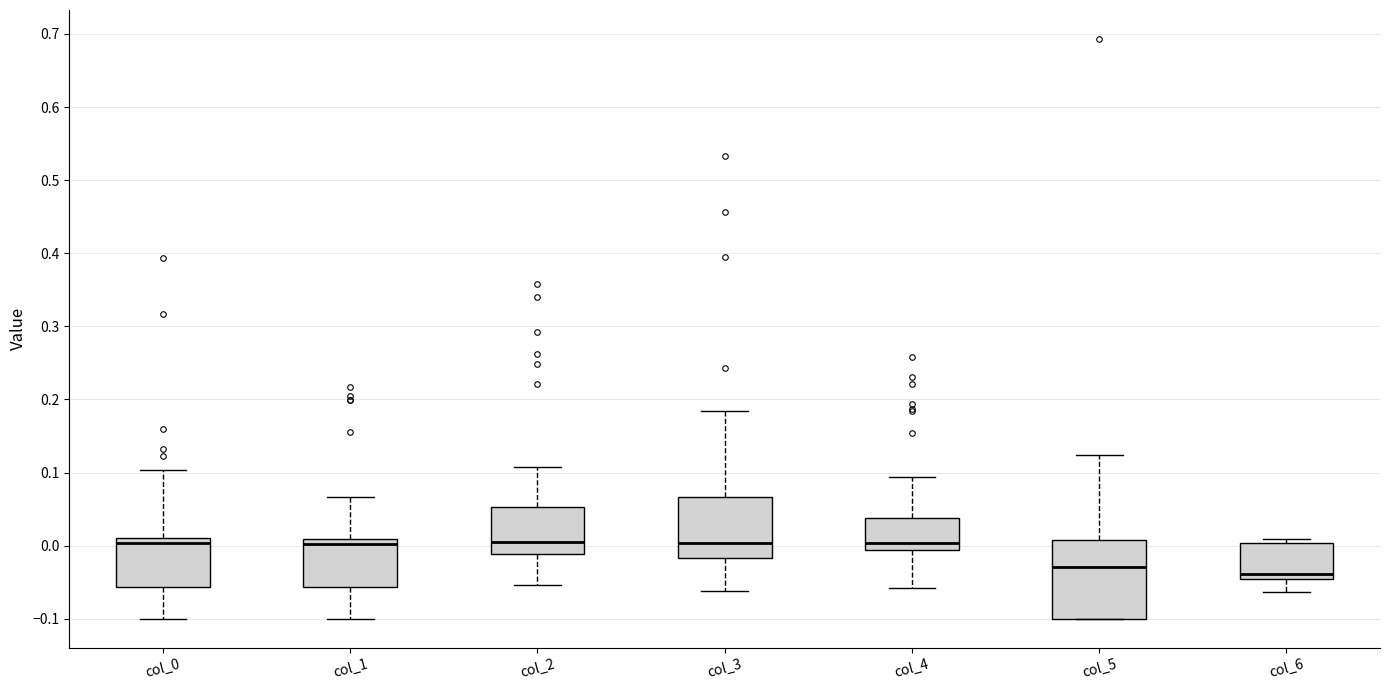

Where is the upper edge of the box for col_5 on the y-axis? The values are not printed on the chart, so give them approximately, as read against the axis.

0.01